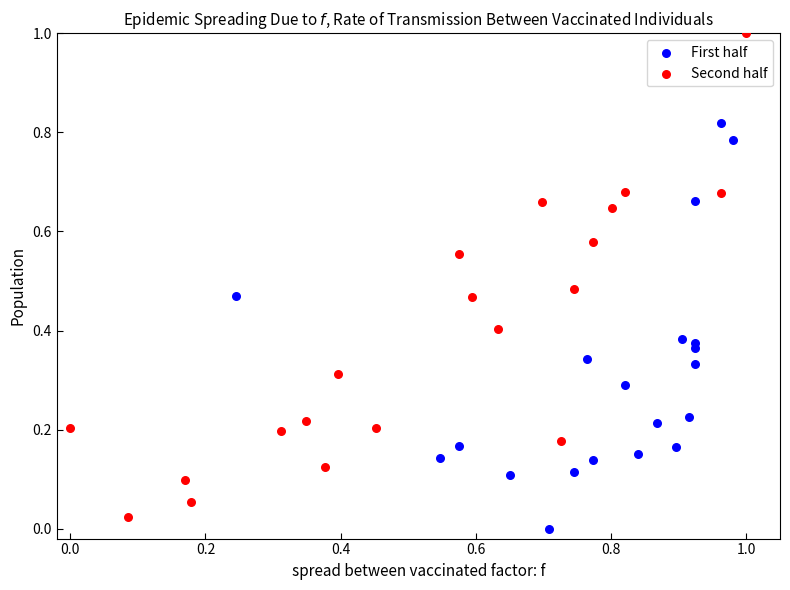

Which series has the widest spread of Y values?

Second half